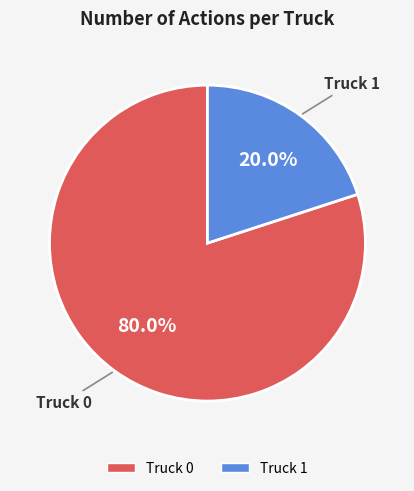

Between Truck 1 and Truck 0, which is larger?

Truck 0